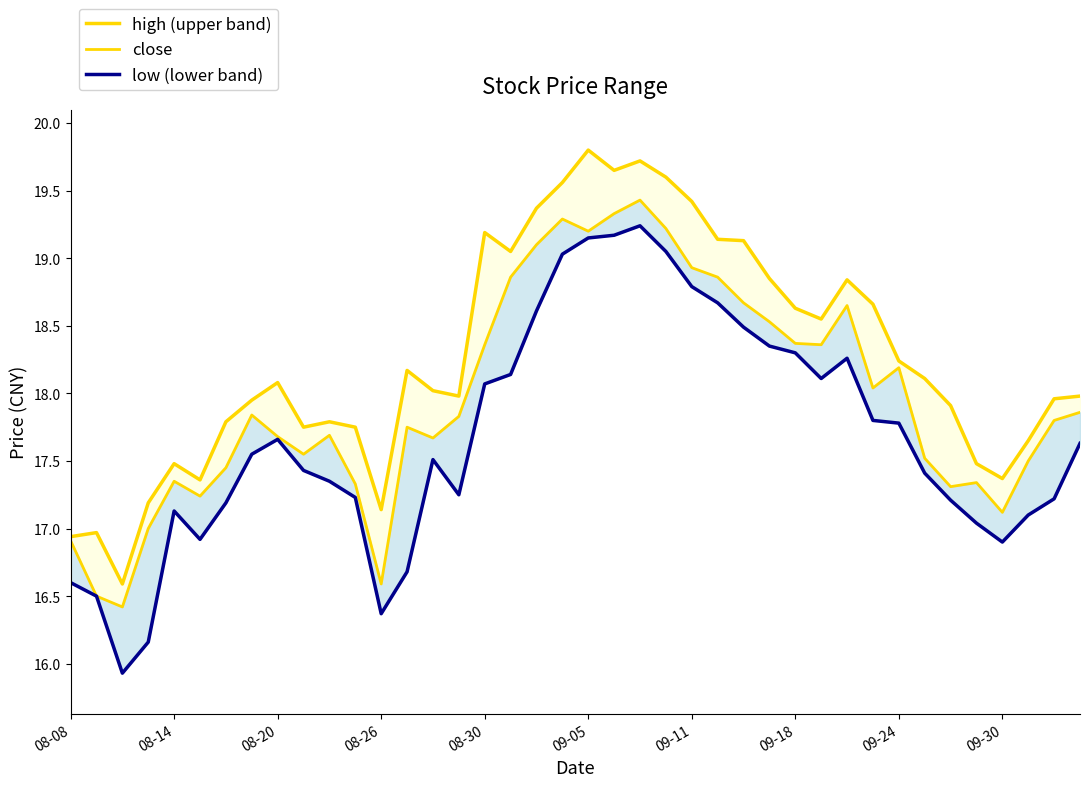

What is the sum of all close values?

718.6